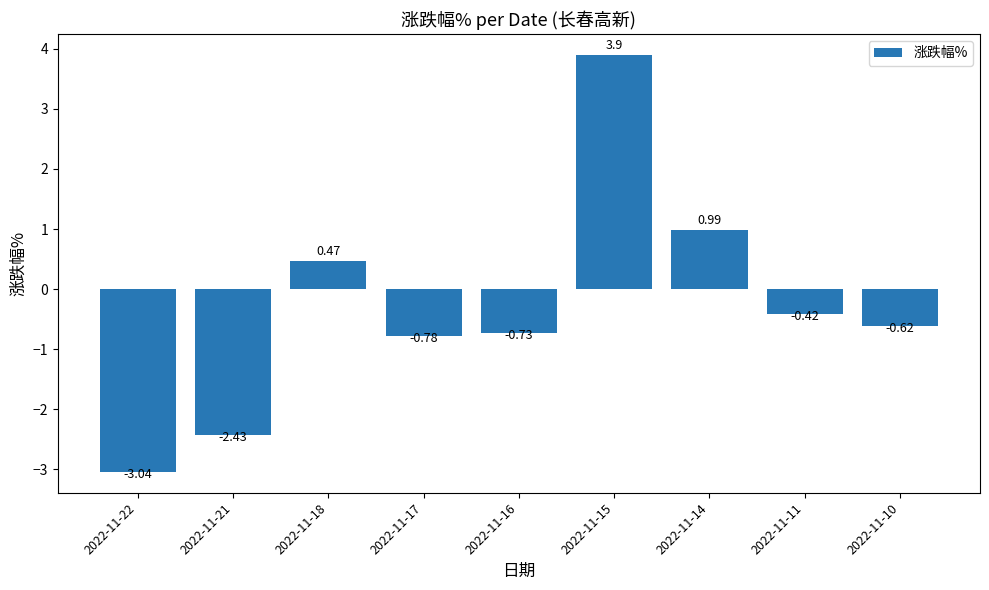

Where is the data nearest to the value 0?

2022-11-11